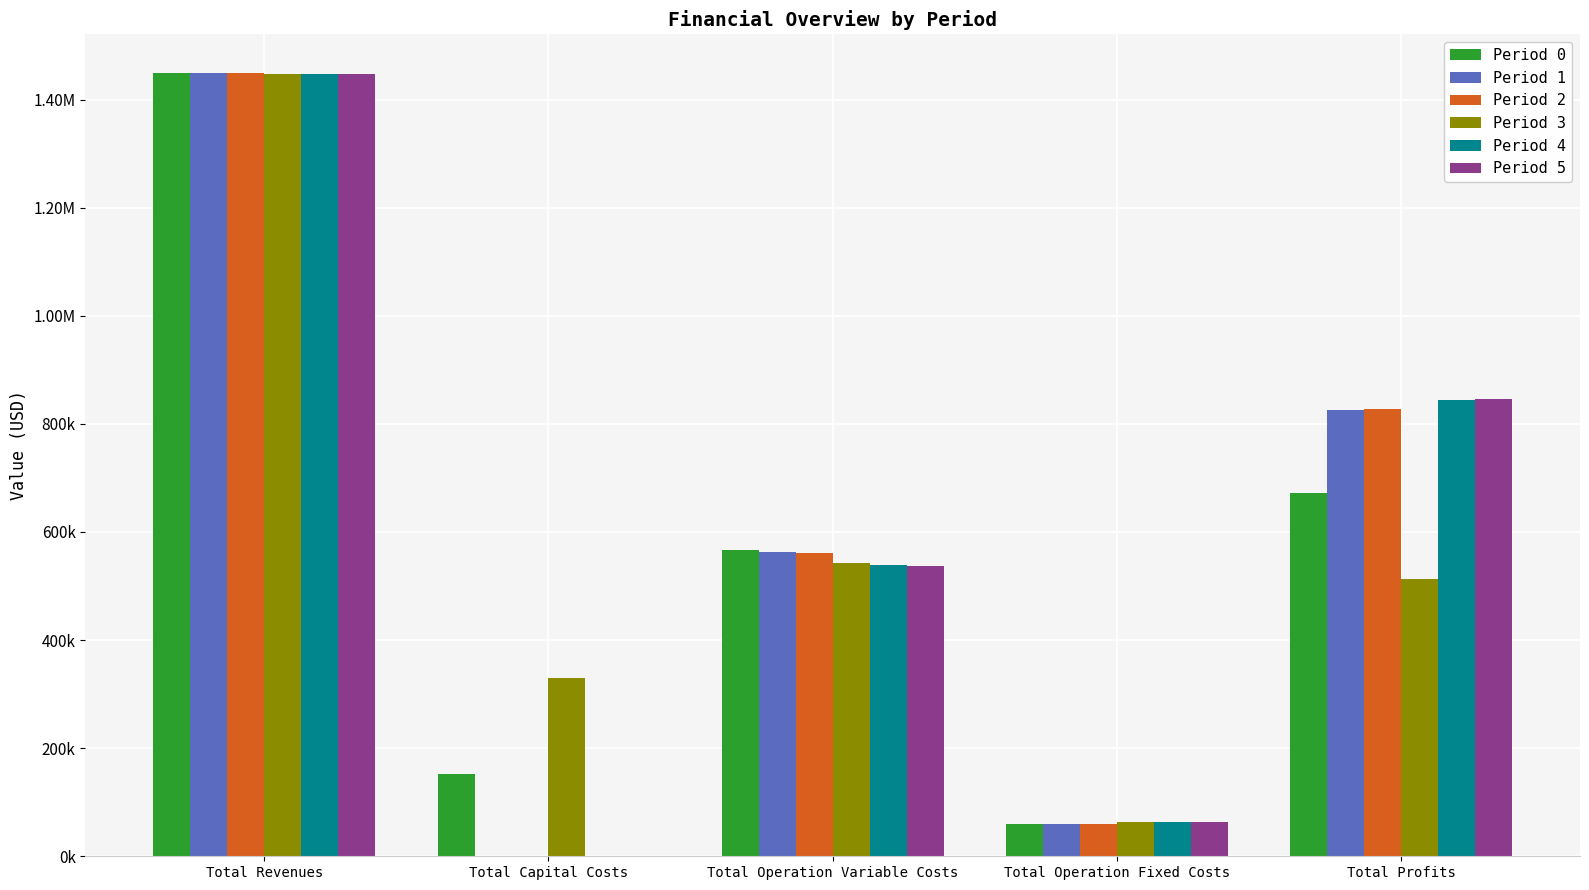

What is the difference between the highest and lowest values at Total Capital Costs?

329888.0